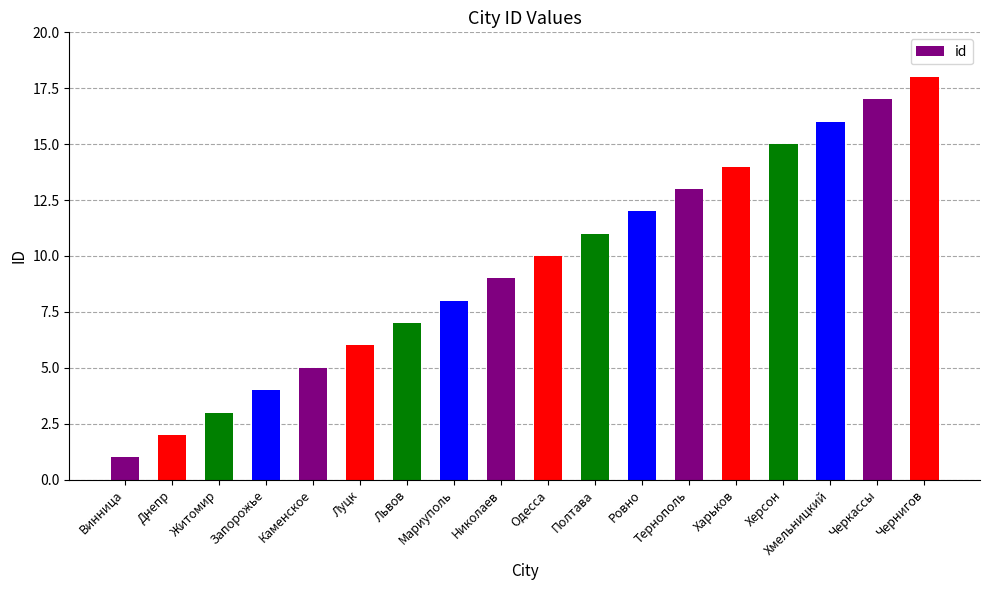

What is the difference between the values at Хмельницкий and Чернигов?

2